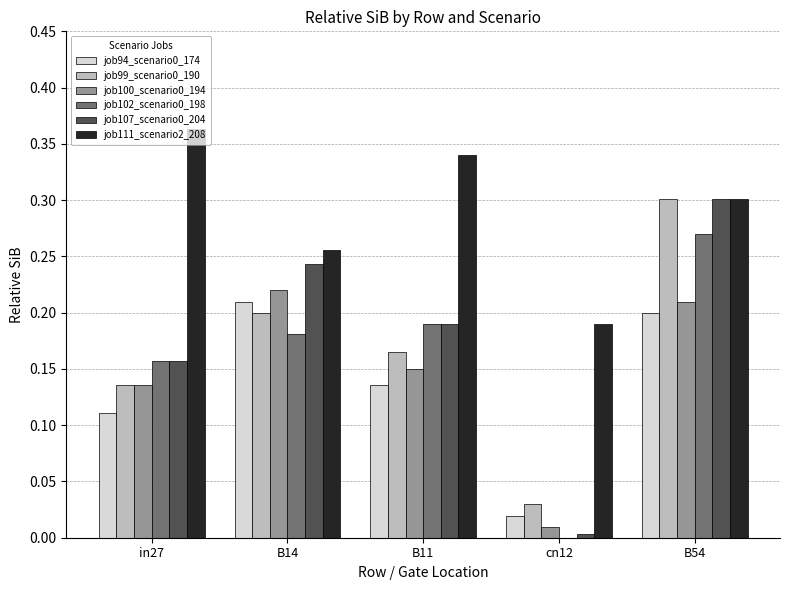

Which series has the largest total across all categories?

job111_scenario2_208